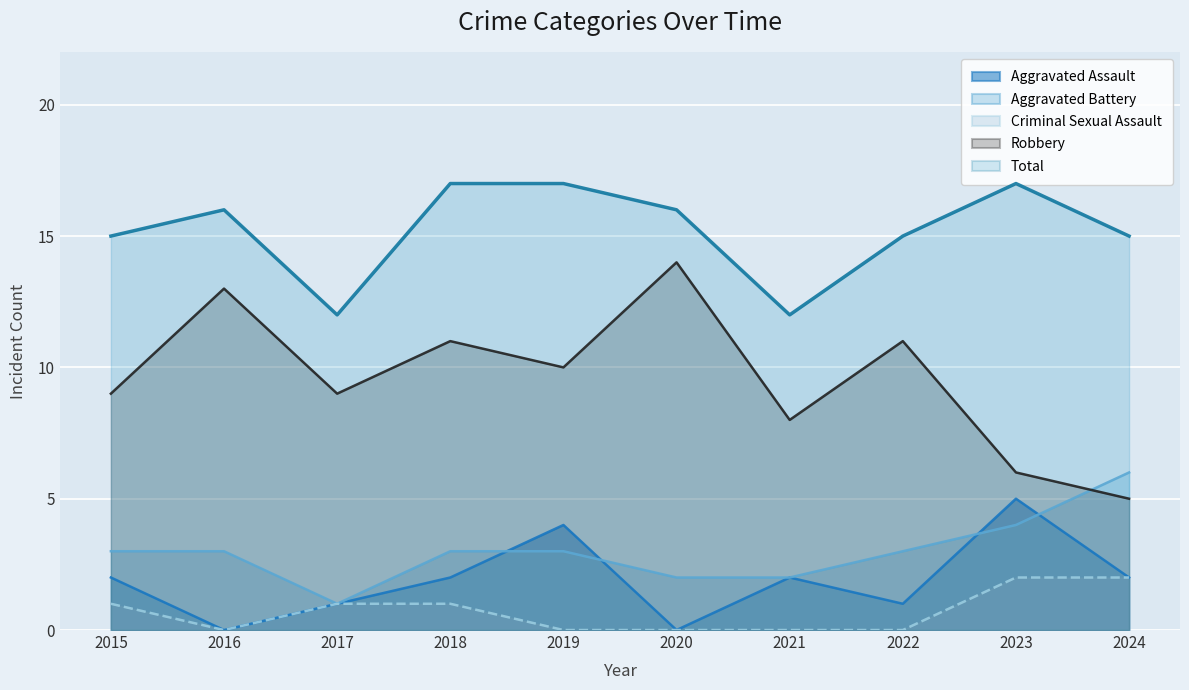

The value of Aggravated Assault at 2016 is -3. True or false?

False